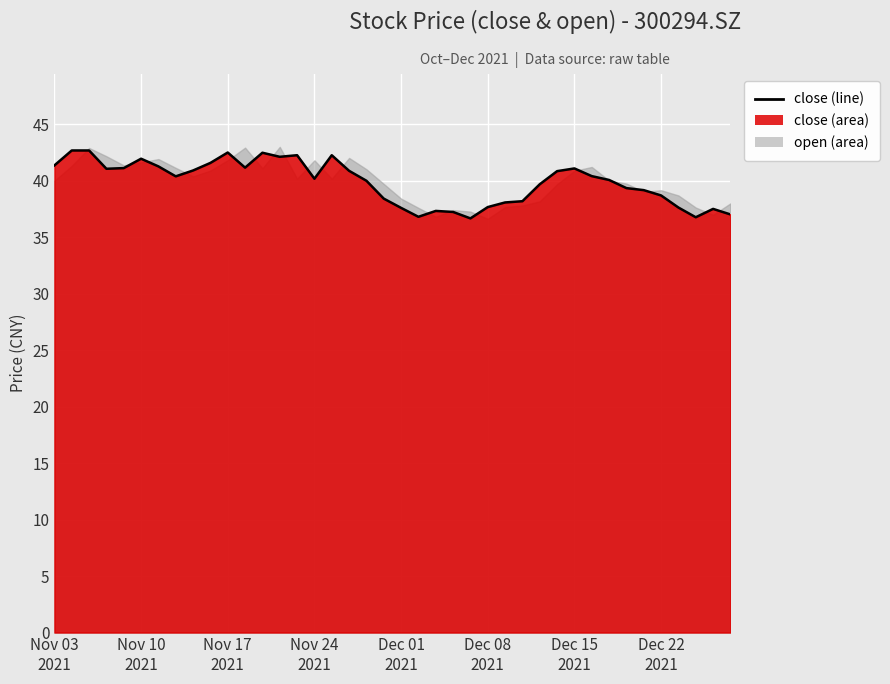

True or false: the data has more than 2 interior local peaks.

True